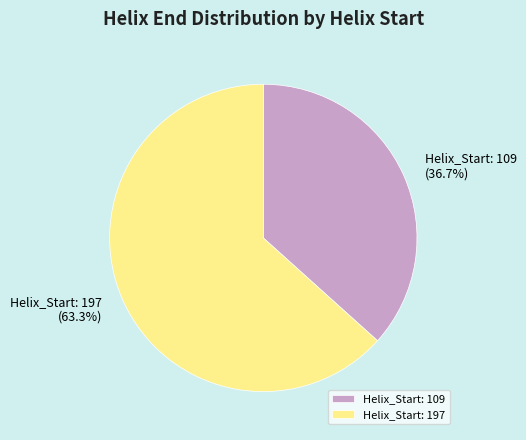

Between Helix_Start: 197 and Helix_Start: 109, which is larger?

Helix_Start: 197